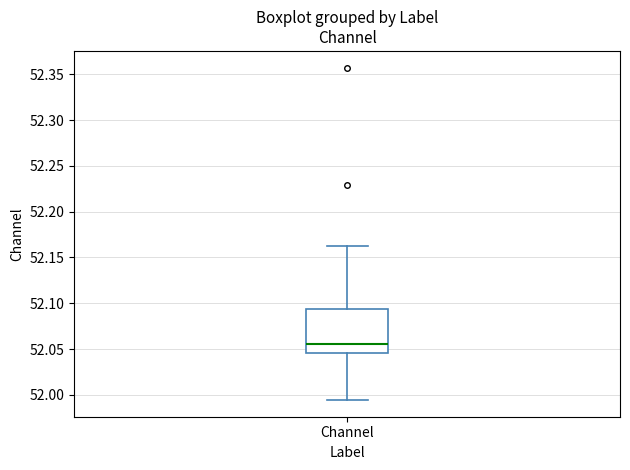

Transcribe this box plot: give where the median line is, the range the box spans, and where the two whiskers end, as read against the y-axis. The values are not printed on the chart, so give them approximately, as read against the axis.

median 52.055, box 52.045 to 52.095, whiskers 51.995 to 52.165